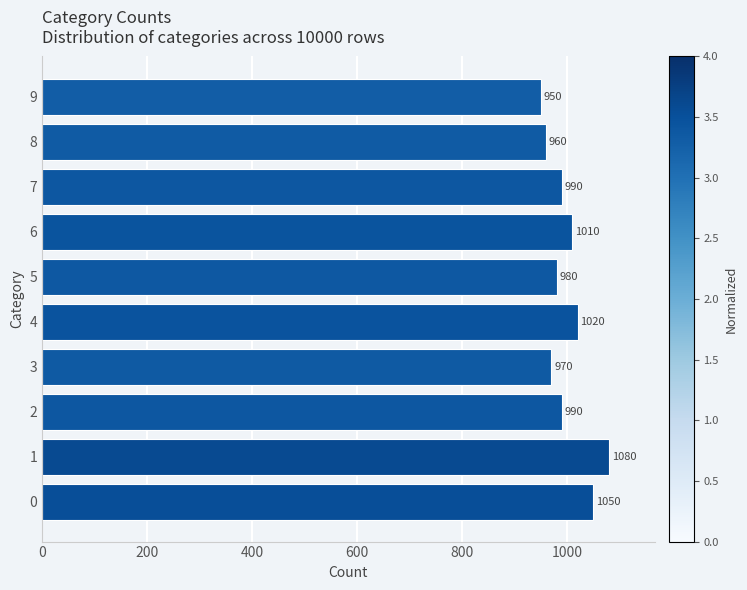

What value does the data have at 9, to the nearest 50?

950